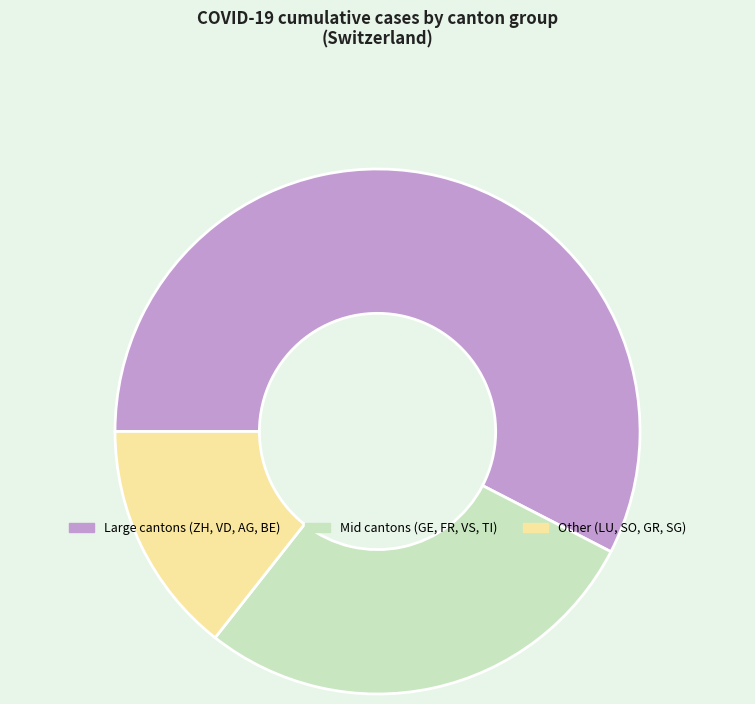

The Large cantons (ZH, VD, AG, BE) slice represents 58% of the pie. True or false?

True